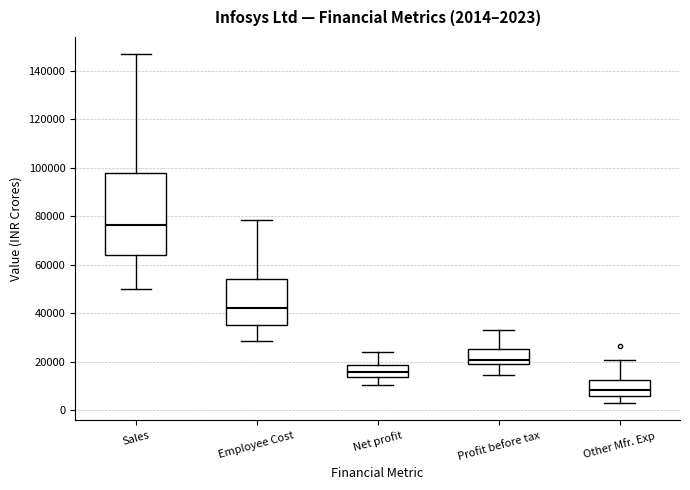

Which box's median line is the highest?

Sales